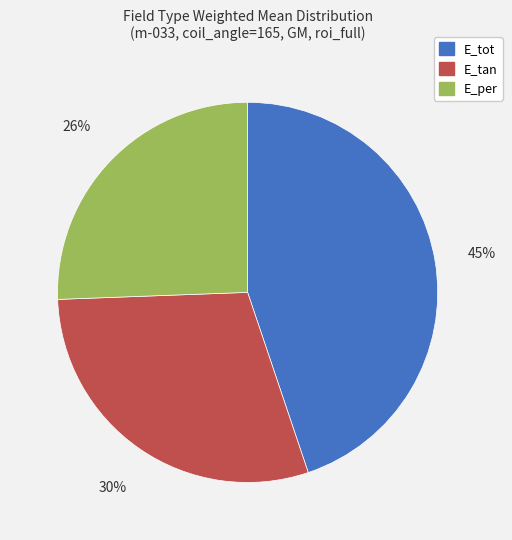

What is the ratio of the value at E_tan to the value at E_tot?

0.7